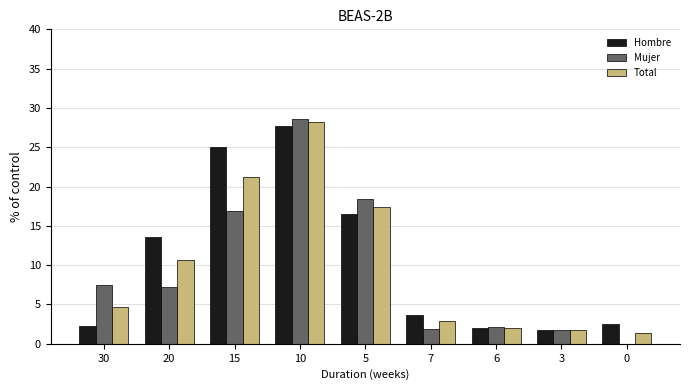

Read the Hombre value at 3.

1.7